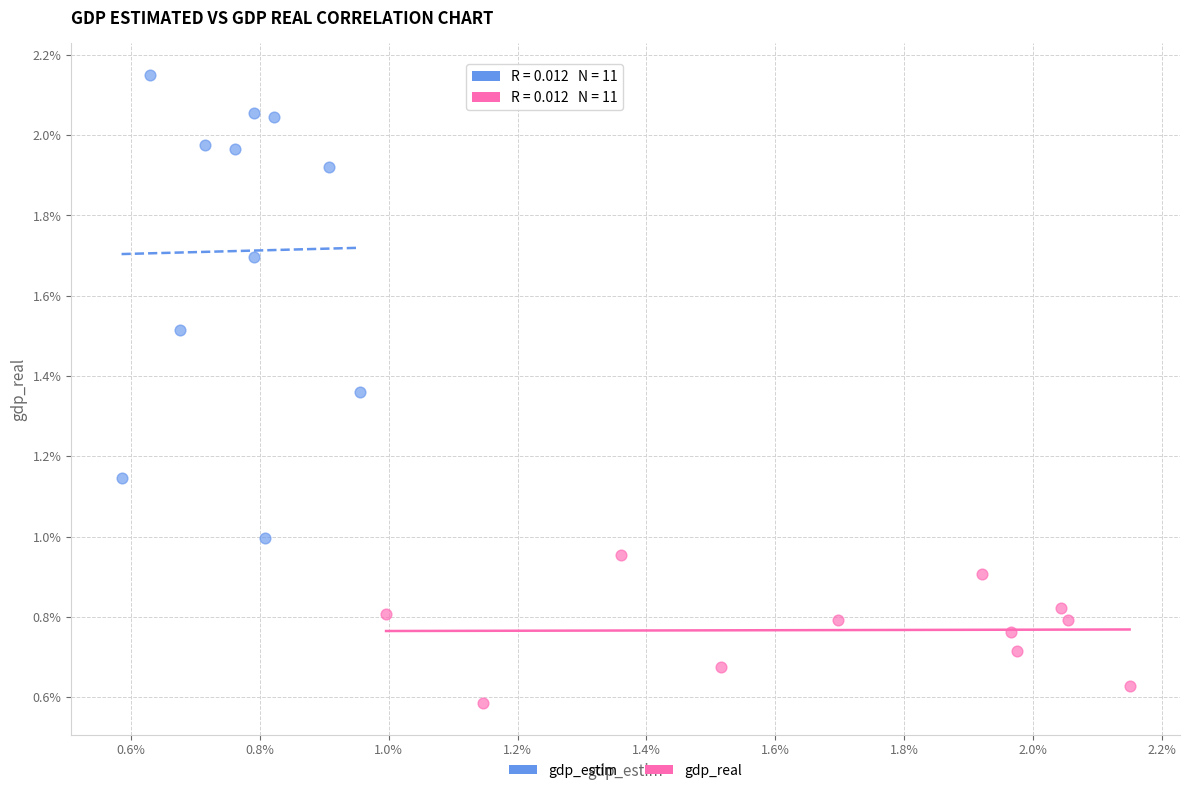

Which series reaches the maximum Y coordinate?

gdp_estim